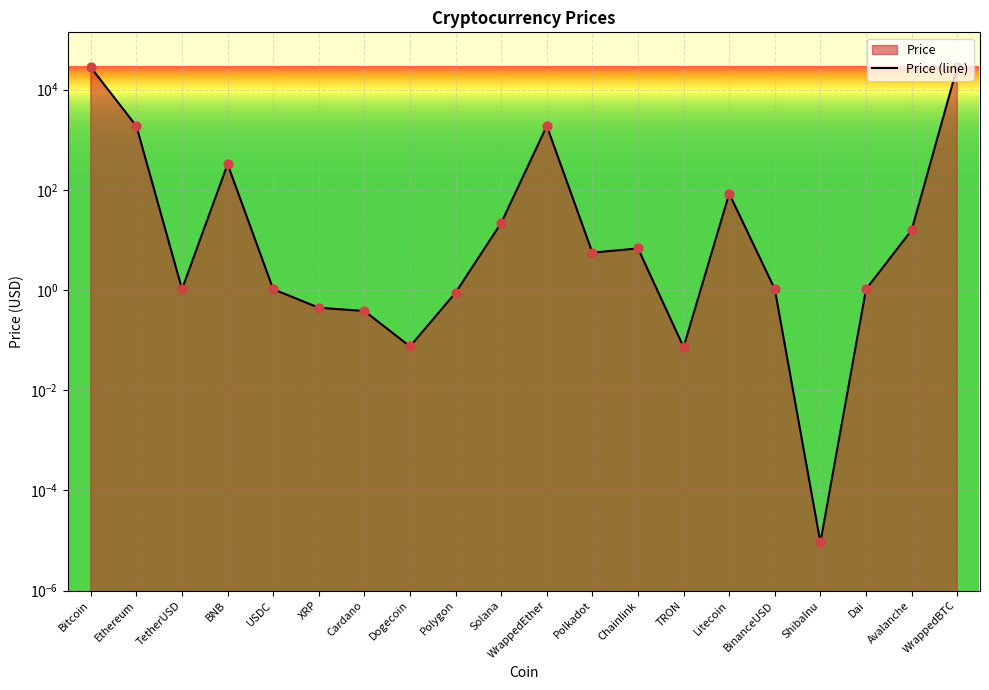

What is the change in value from Solana to BinanceUSD?

-20.8